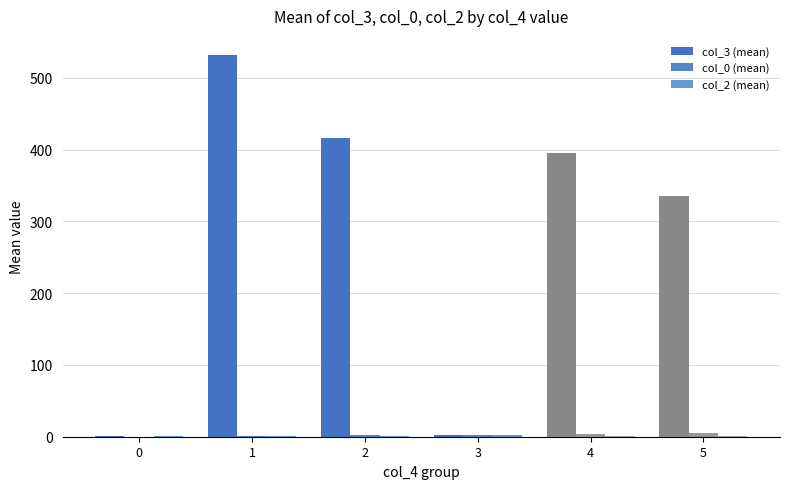

Reading left to right, transcribe all the data shown in this chart.

col_3 (mean): 1.5	532.0	416.5	3.0	395.8	335.5
col_0 (mean): 0.0	1.0	2.0	3.0	4.0	5.0
col_2 (mean): 1.0	1.0	1.0	2.0	1.2	1.5